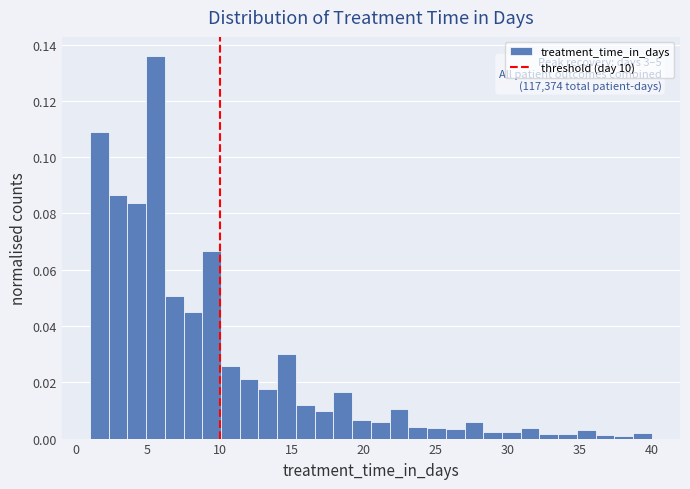

Around what value on the x-axis is the tallest bar? Give the approximate position of its centre, as read against the axis.

5.5